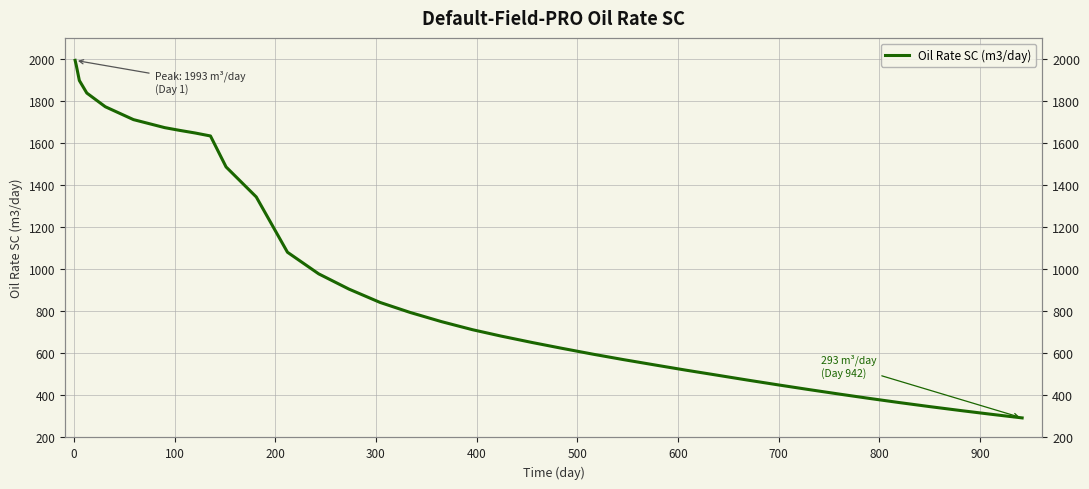

Reading left to right, what are all the values shown in this chart?

1993.3	1969.5	1897.5	1837.8	1772.6	1711.3	1673.3	1660.1	1648.0	1633.6	1486.3	1343.7	1080.7	978.0	905.7	842.1	794.3	750.8	733.3	712.2	682.3	651.6	623.6	595.6	570.0	544.8	519.9	496.9	472.9	450.4	427.7	405.8	386.5	365.9	346.8	327.9	310.4	293.0